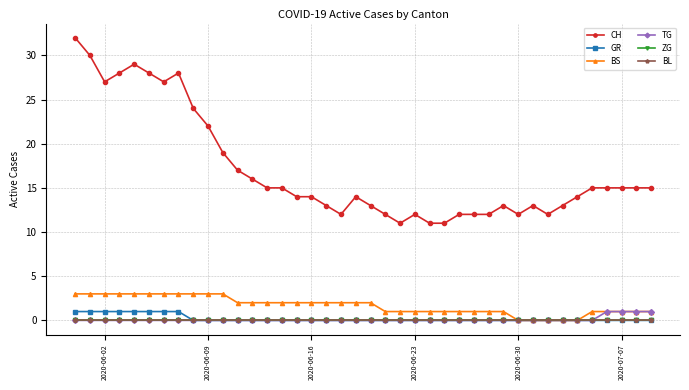

Is this an area chart (filled region under the line)?

No